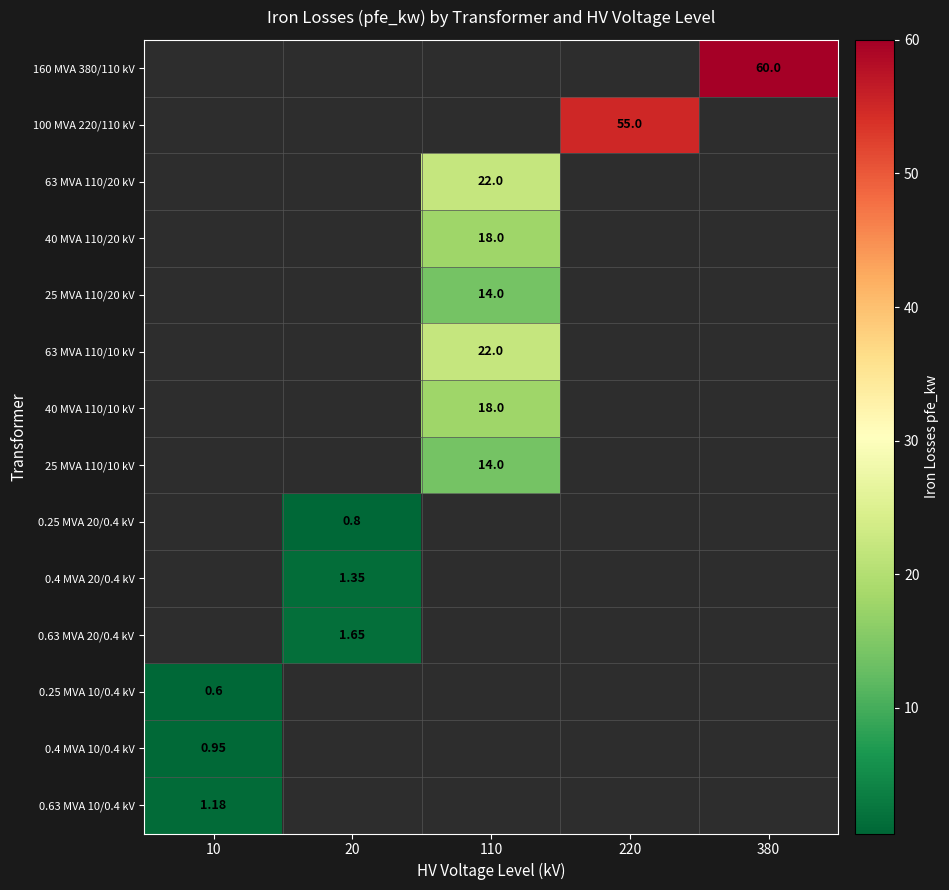

Which label corresponds to the largest value in the chart?

380